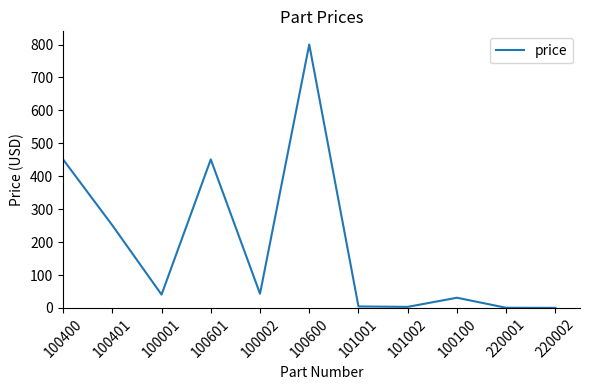

Is it true that the value at 100400 is 451.0?

True